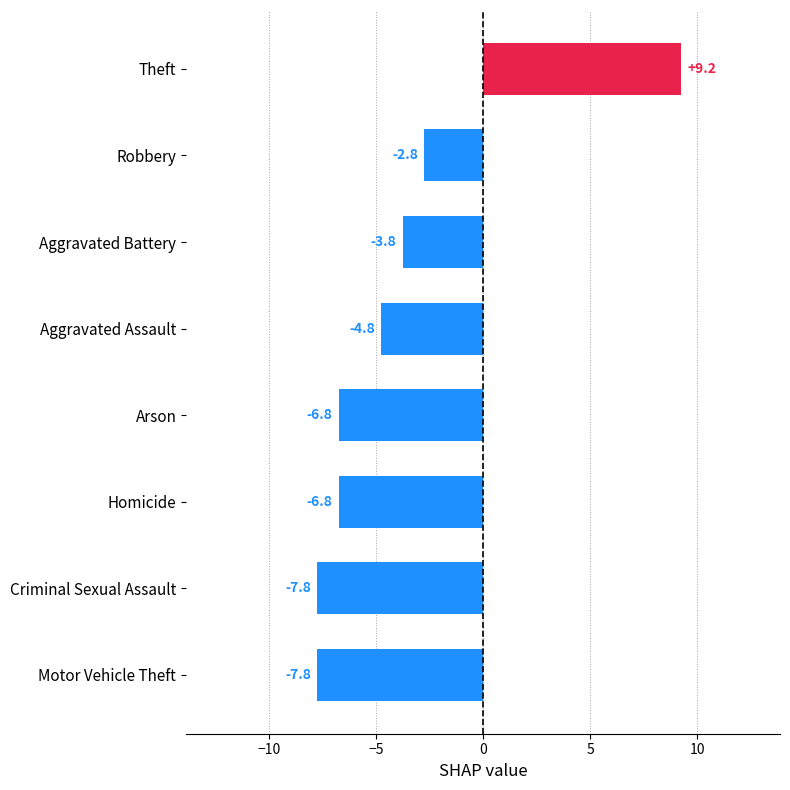

How many bars are there in total?

8